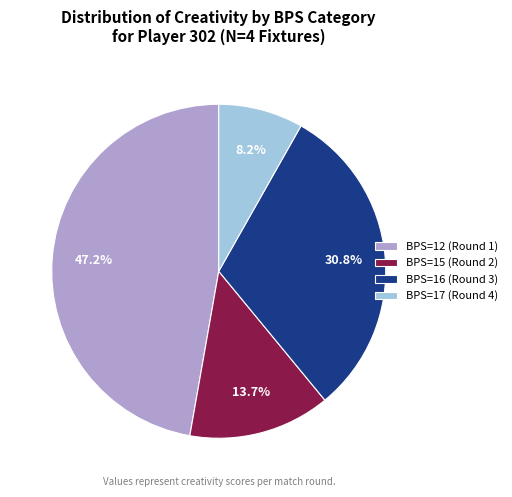

What percentage is NOT represented by BPS=16 (Round 3)?

69.2%